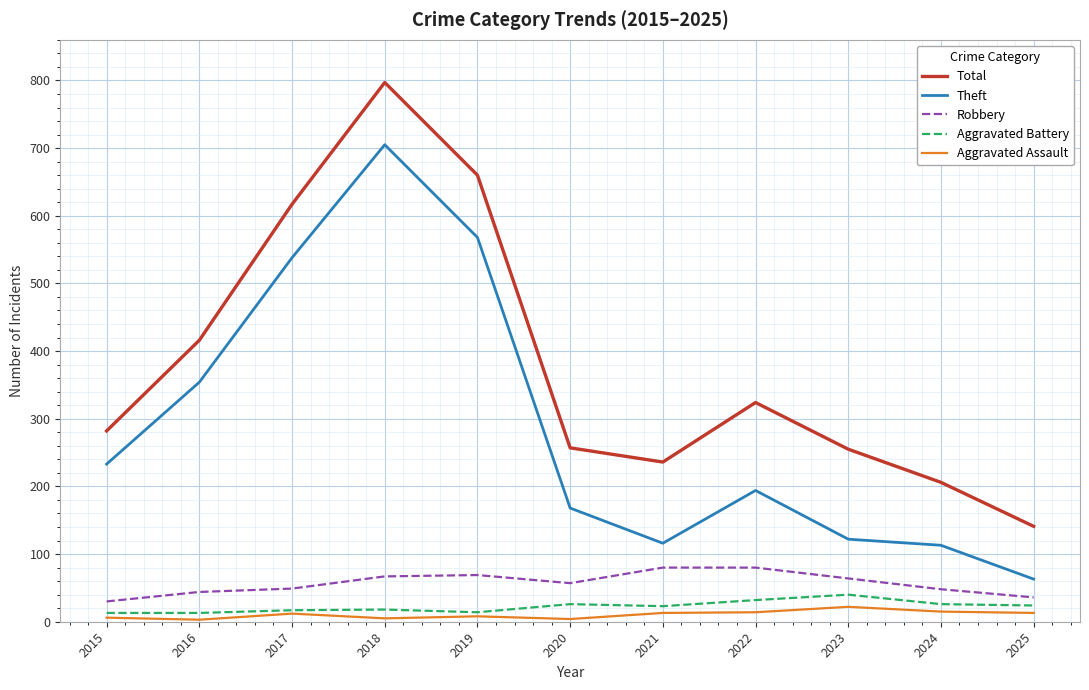

What is the difference between the second highest and second lowest values in the Robbery series?

44